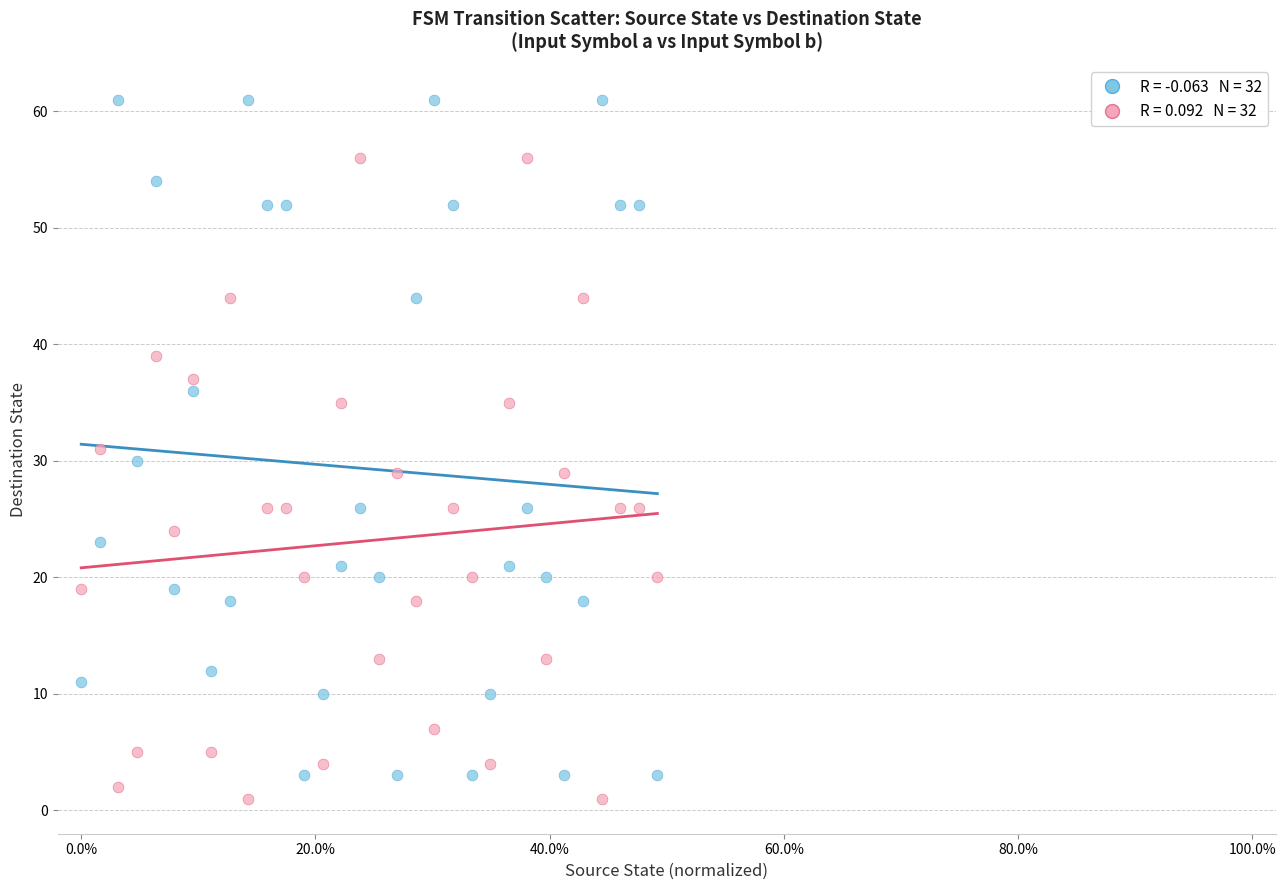

How many points are shown in the scatter plot?

64